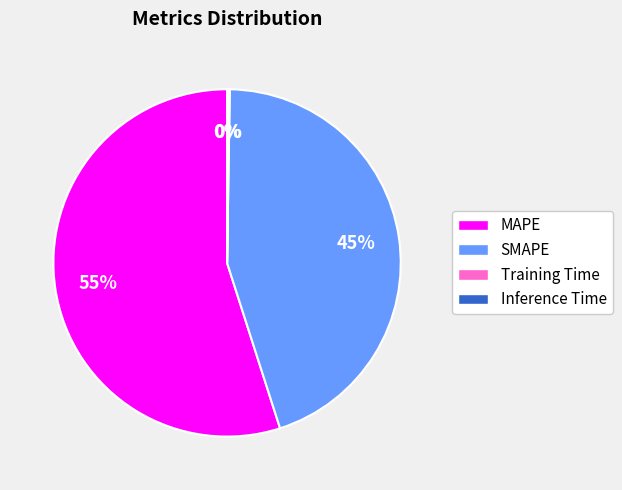

Is it true that MAPE is 43% of the pie?

False